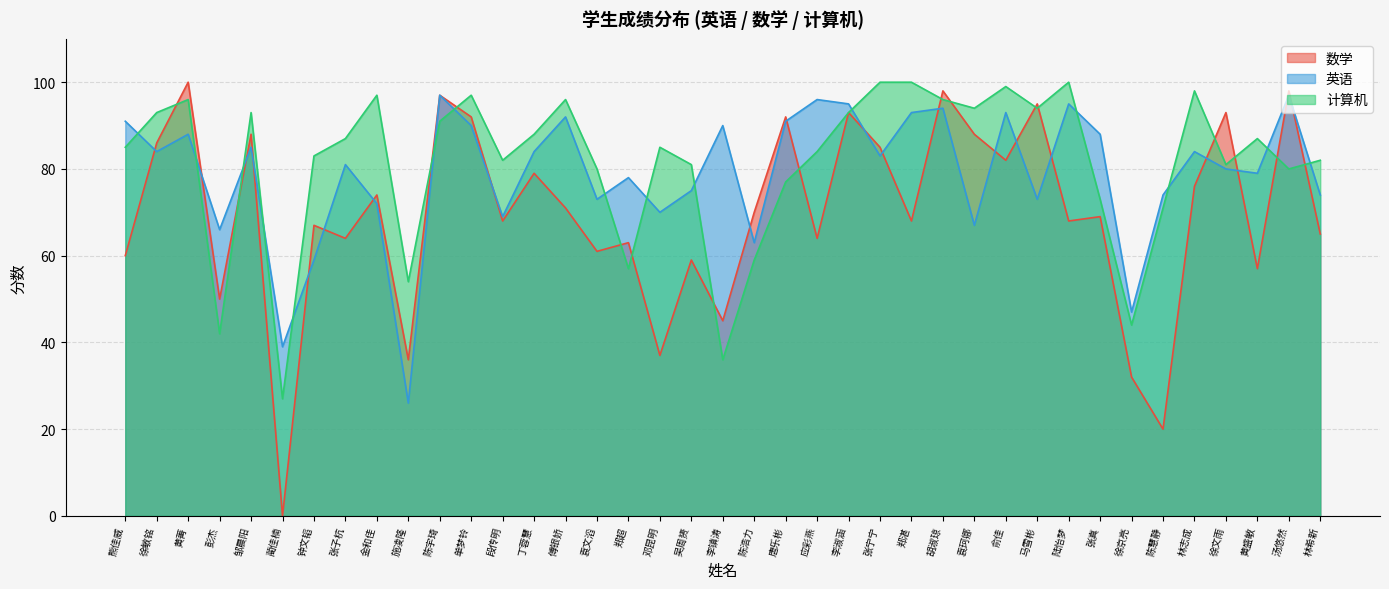

At which category does 英语 reach its first local valley?

徐敏铭